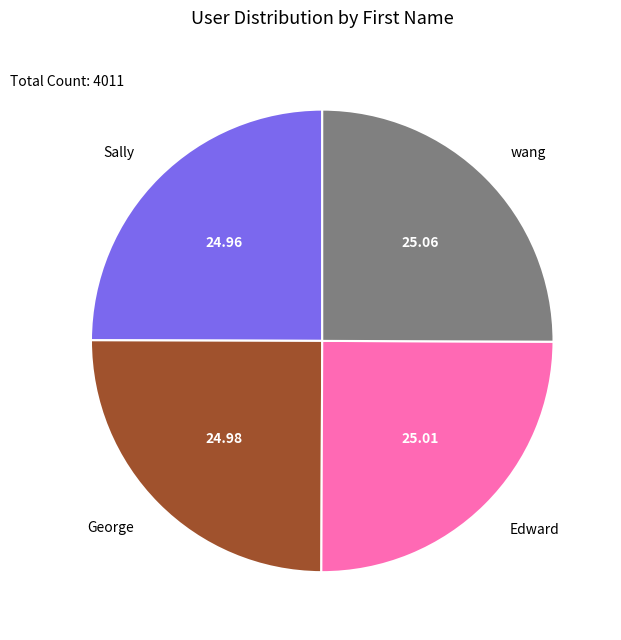

Does any single category account for the majority?

No